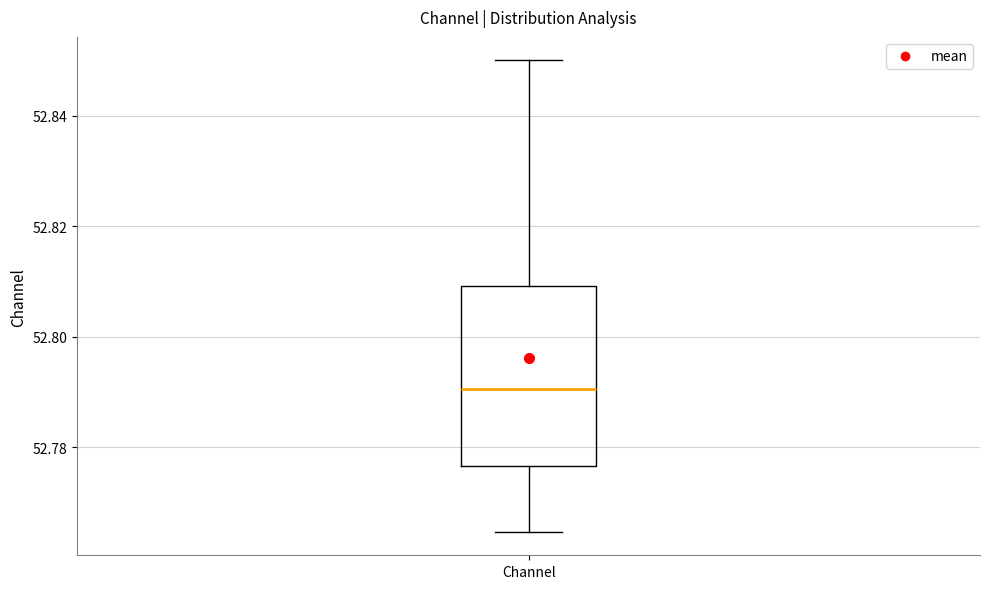

Transcribe this box plot: give where the median line is, the range the box spans, and where the two whiskers end, as read against the y-axis. The values are not printed on the chart, so give them approximately, as read against the axis.

median 52.790, box 52.776 to 52.810, whiskers 52.764 to 52.850